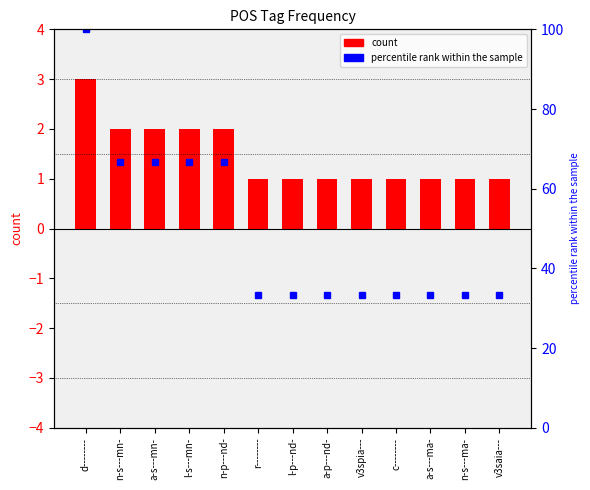

What position from the left is l-s---mn-?

4